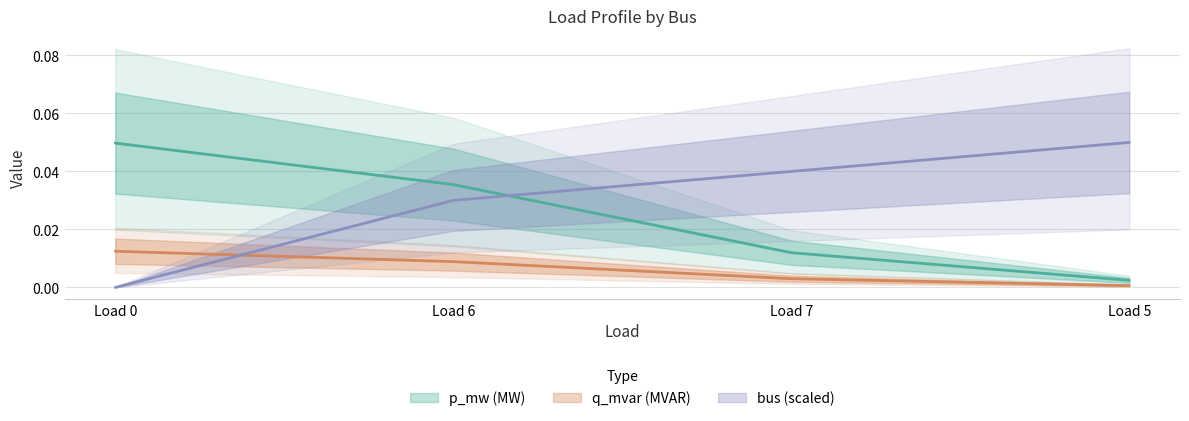

How many distinct data groups are displayed?

3